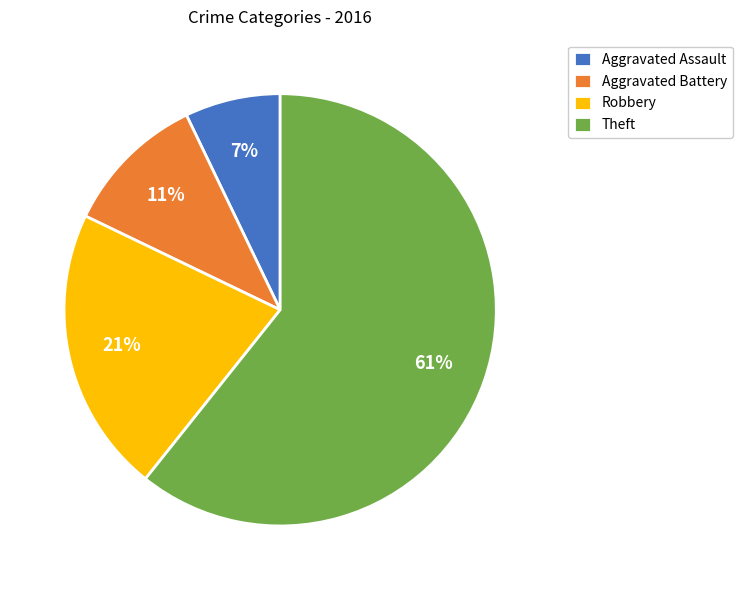

To the nearest percent, what is the average slice percentage?

25%